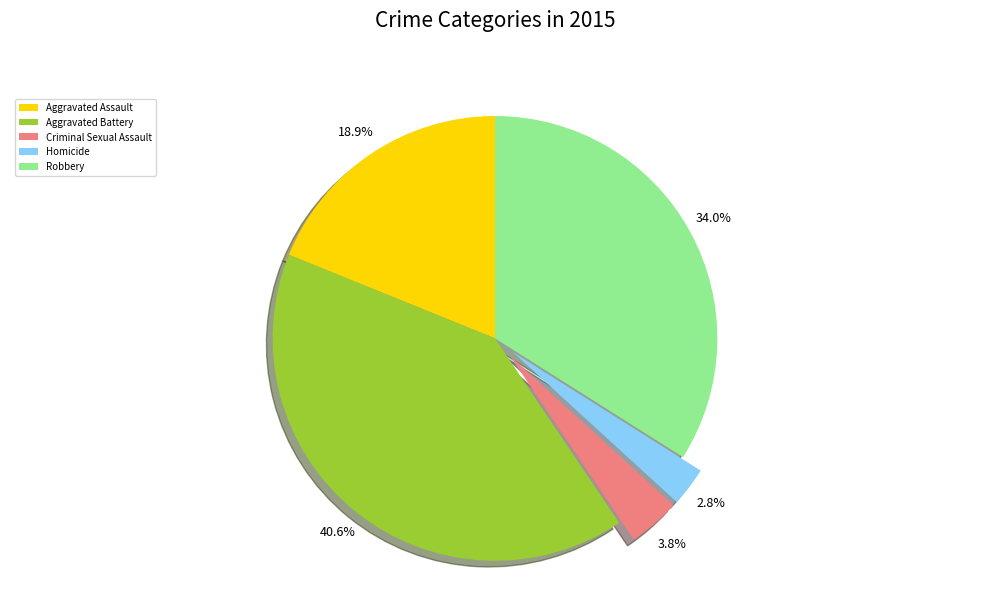

Combined, what portion of the pie is Aggravated Assault and Aggravated Battery?

59.4%